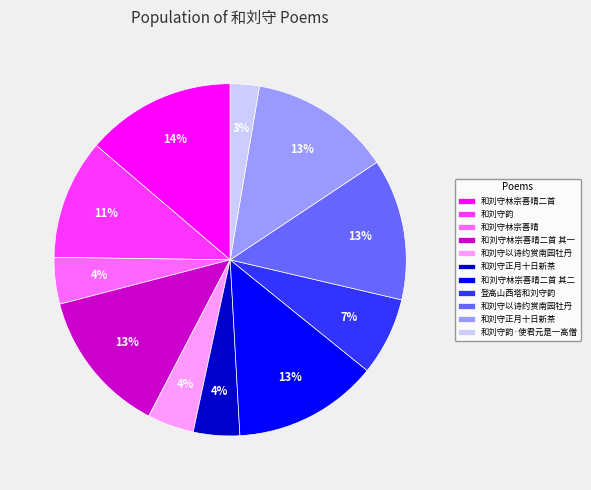

Is there any slice that represents more than half of the pie?

No